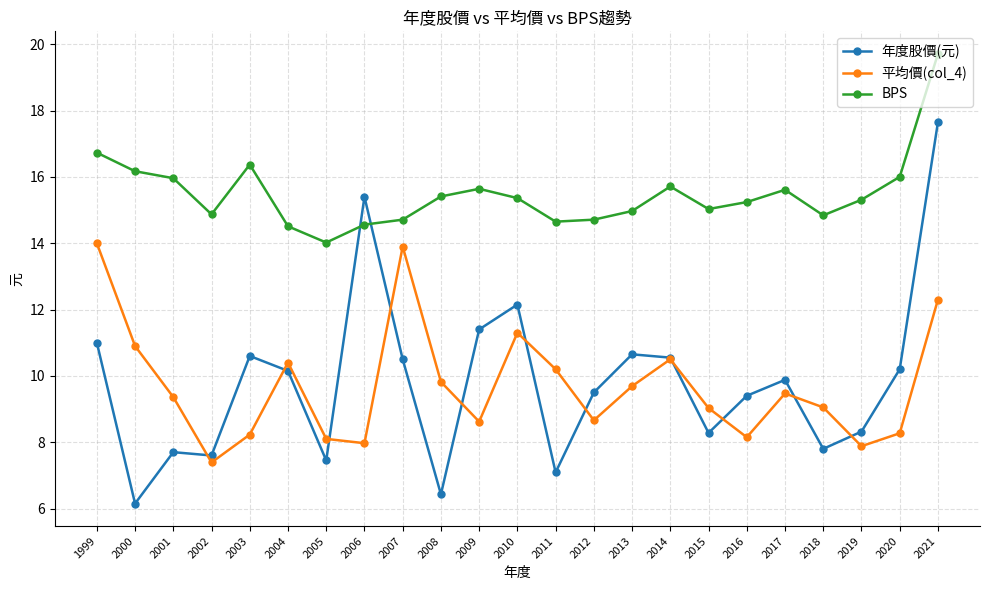

How many interior local valleys does the 平均價(col_4) series have?

6